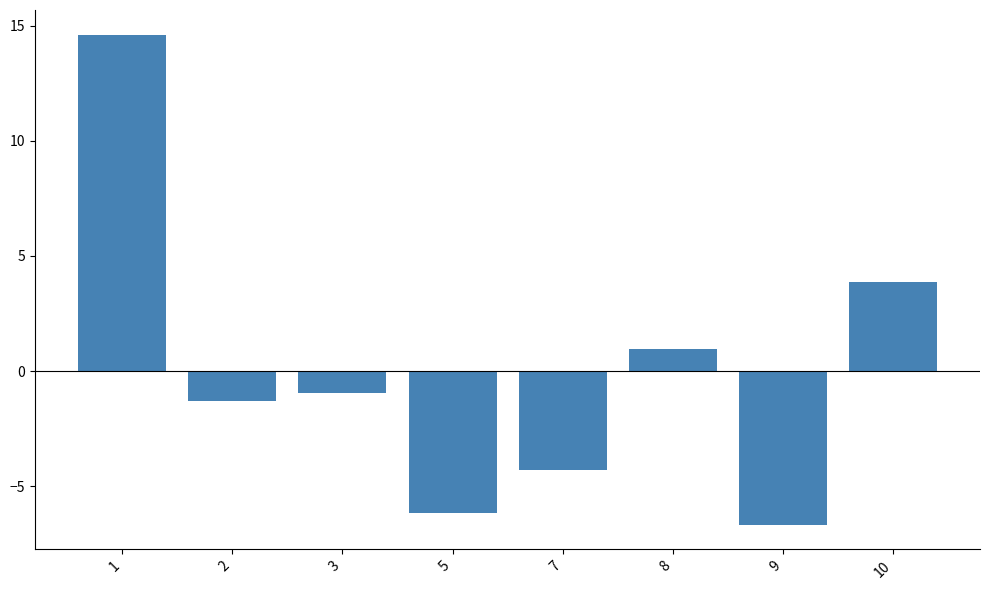

At which category does the chart reach its peak across all series?

1